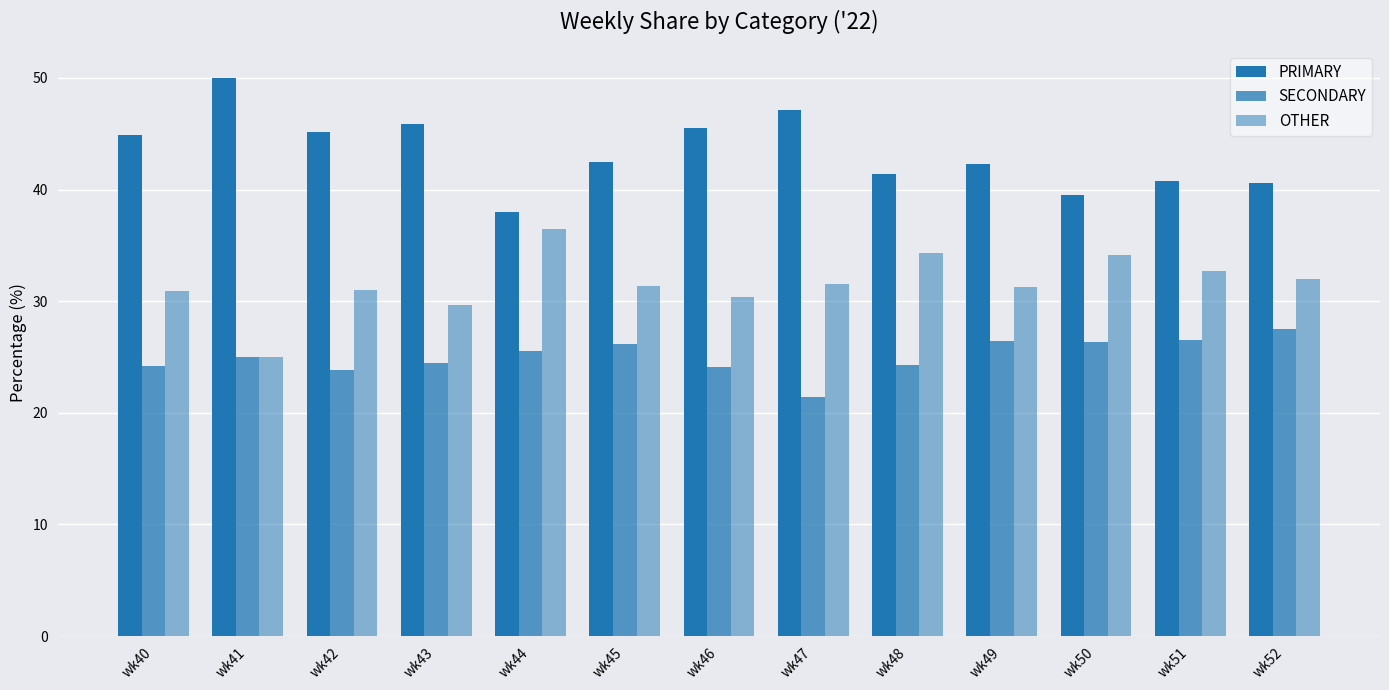

How many groups of bars are there?

13